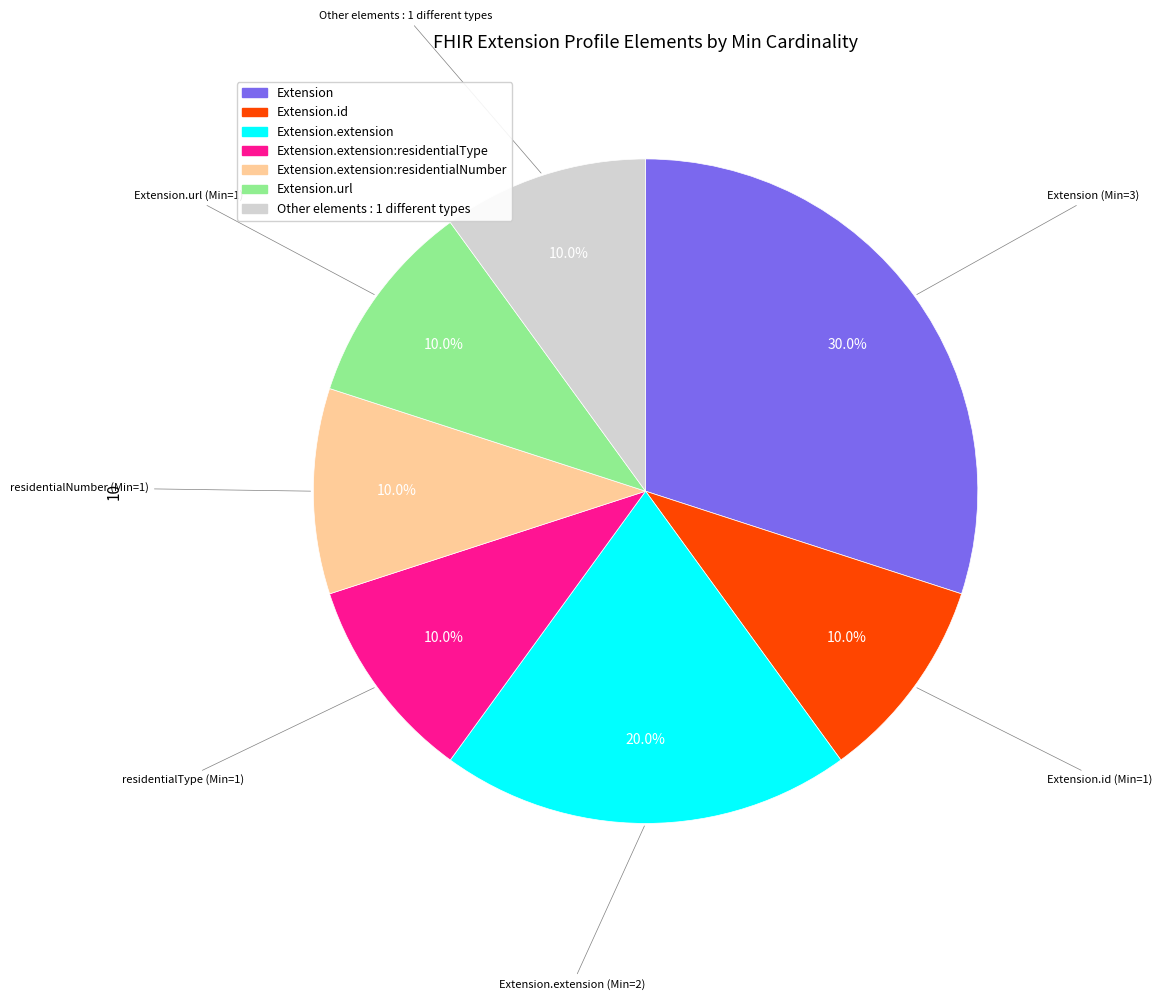

Is there a majority slice in this chart?

No